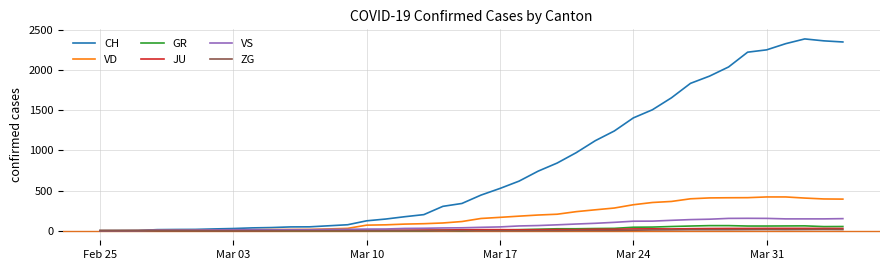

Which series has the largest total across all categories?

CH